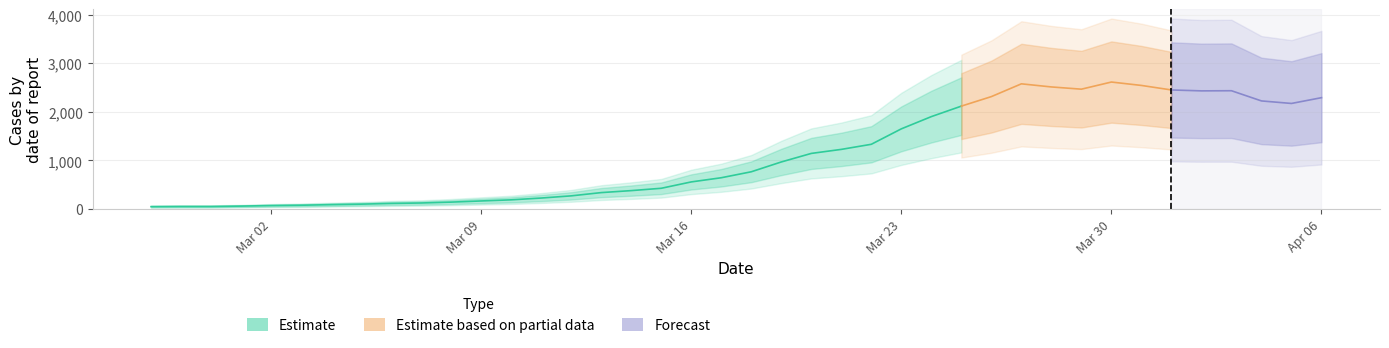

At which label is the value closest to 1332?

2020-03-22